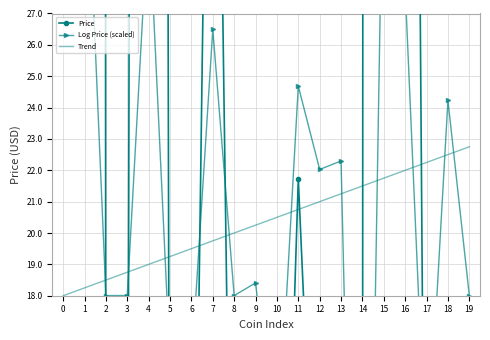

How many lines are shown in the chart?

3